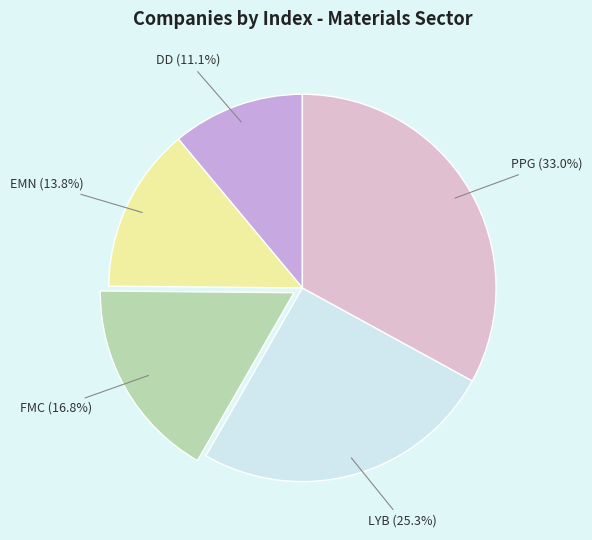

To the nearest percent, what is the difference between the PPG and FMC slice percentages?

16%